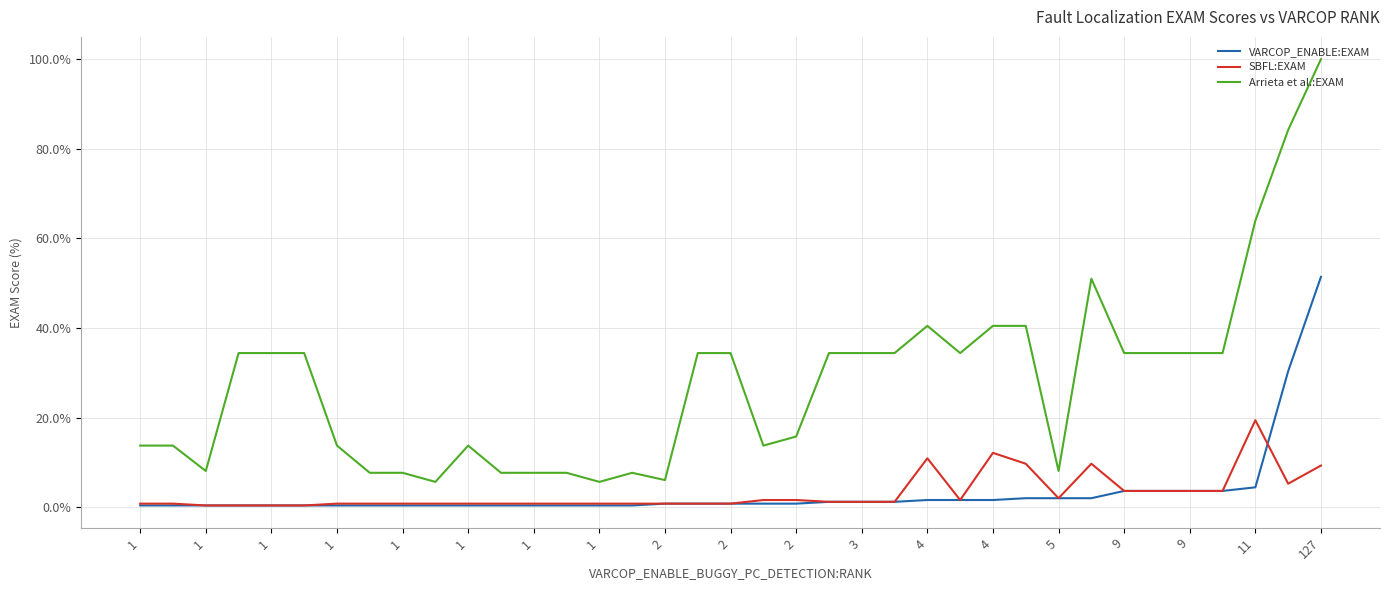

True or false: Arrieta et al.:EXAM and SBFL:EXAM intersect in this chart.

False